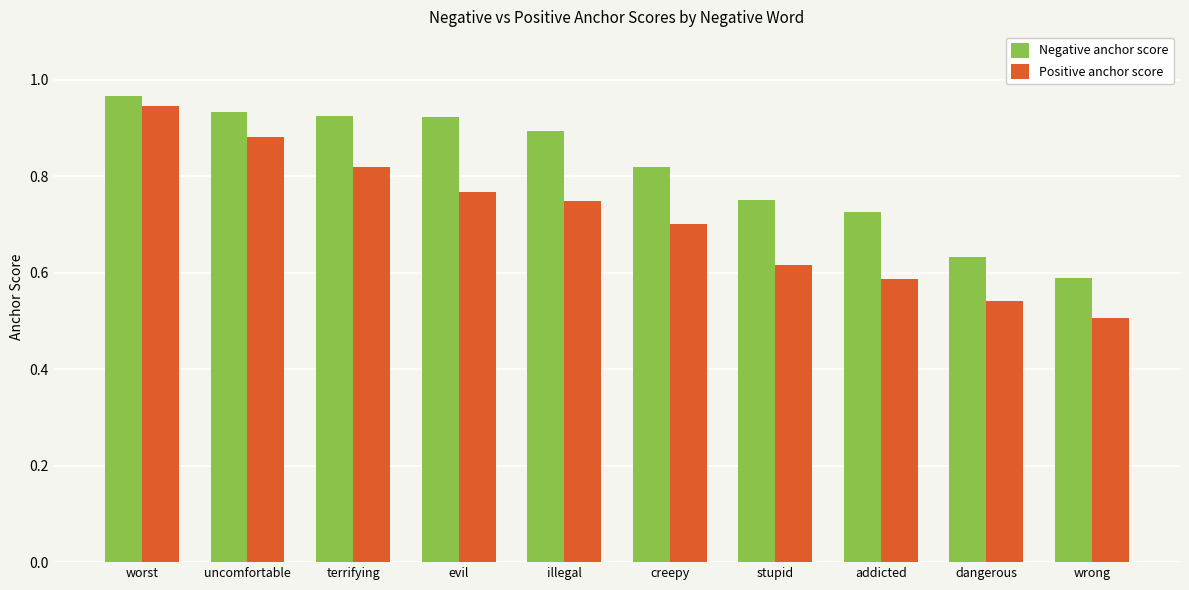

True or false: Positive anchor score has a value of 0.9 at worst.

True